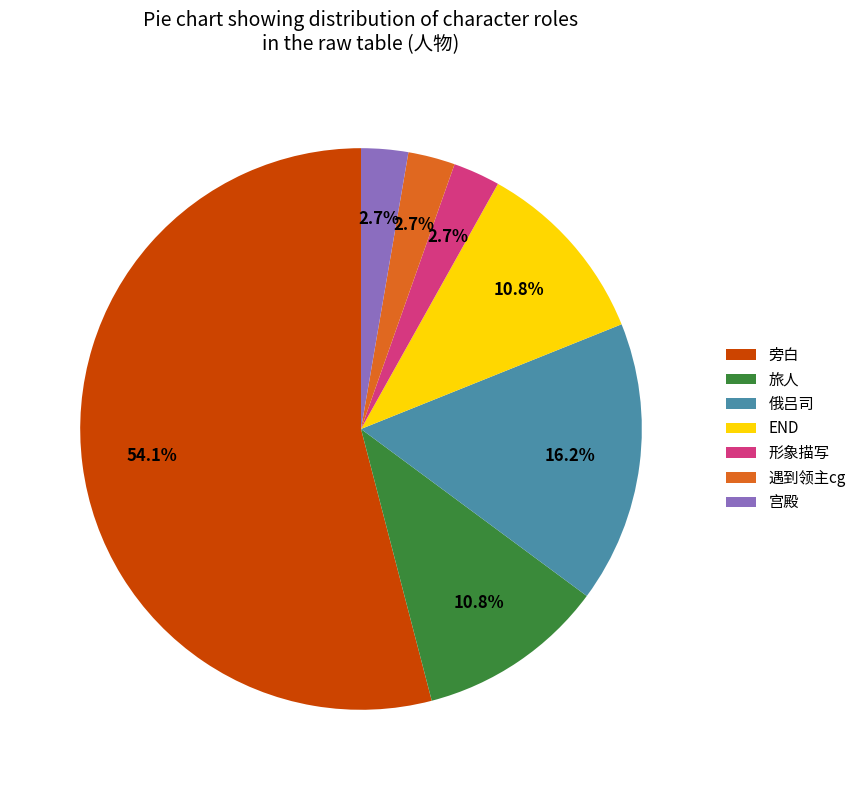

The END slice represents 1% of the pie. True or false?

False